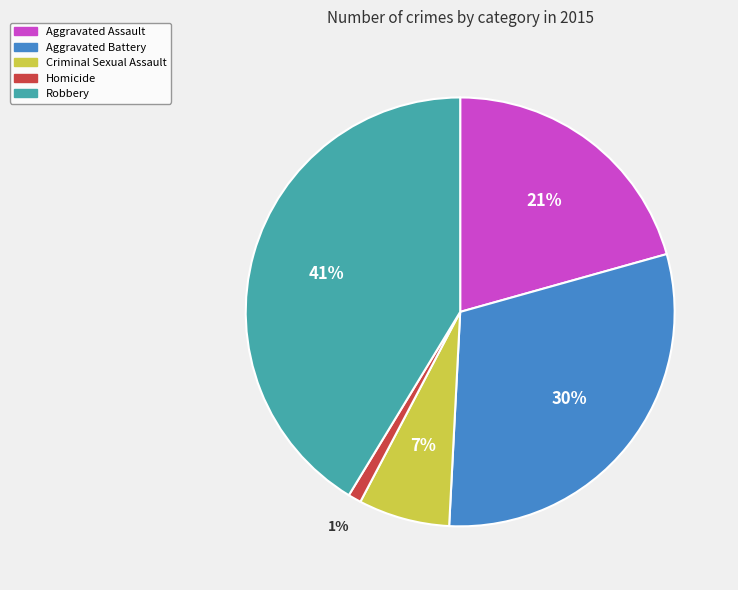

Rank the categories by value from lowest to highest.

Homicide, Criminal Sexual Assault, Aggravated Assault, Aggravated Battery, Robbery